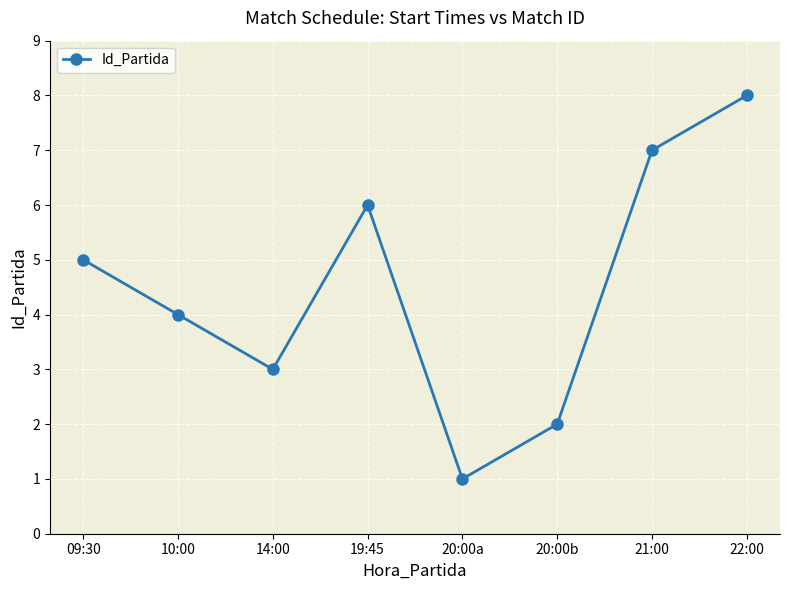

Rank the categories by value from highest to lowest.

22:00, 21:00, 19:45, 09:30, 10:00, 14:00, 20:00b, 20:00a